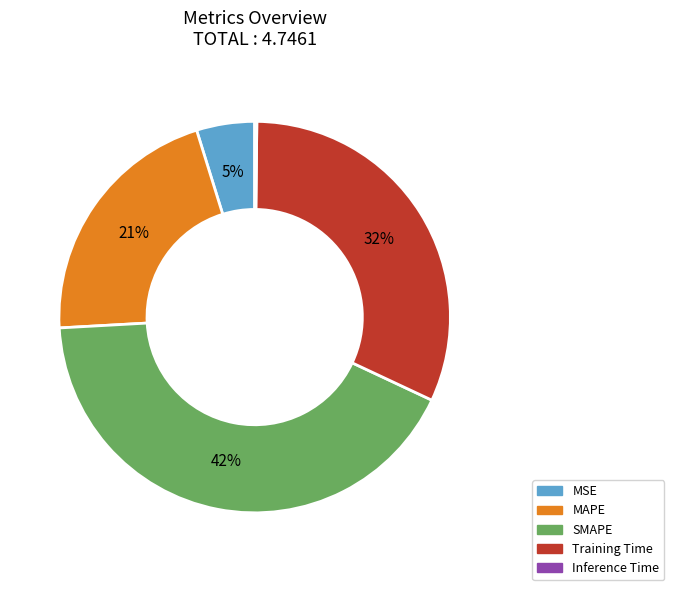

Does MAPE account for over 50% of the chart?

No